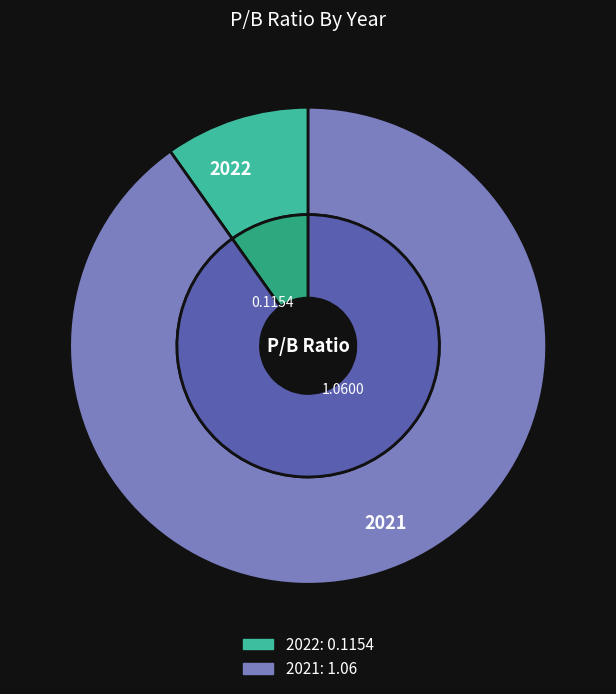

What percentage is NOT represented by 2021?

9.8%